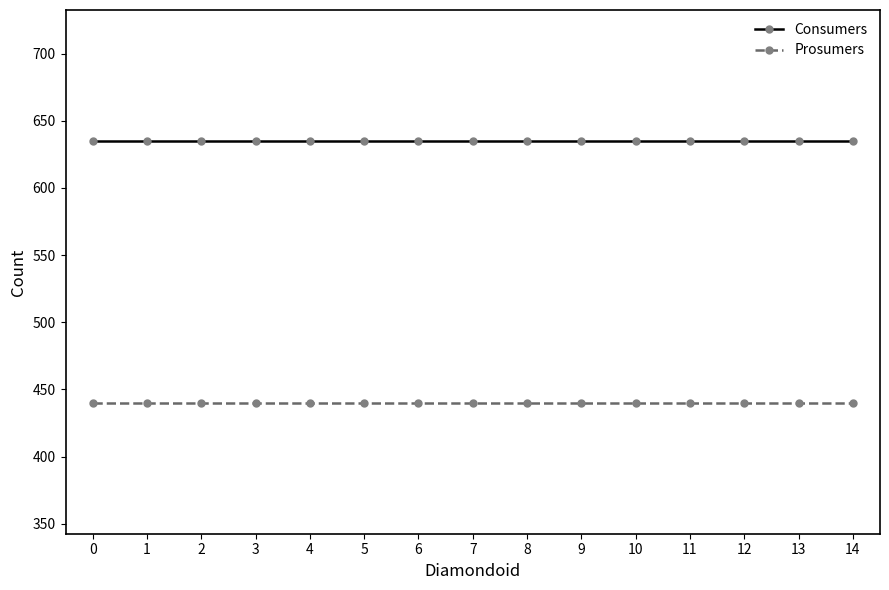

Reading left to right, extract all data points from this chart.

Consumers: 0=635	1=635	2=635	3=635	4=635	5=635	6=635	7=635	8=635	9=635	10=635	11=635	12=635	13=635	14=635
Prosumers: 0=440	1=440	2=440	3=440	4=440	5=440	6=440	7=440	8=440	9=440	10=440	11=440	12=440	13=440	14=440